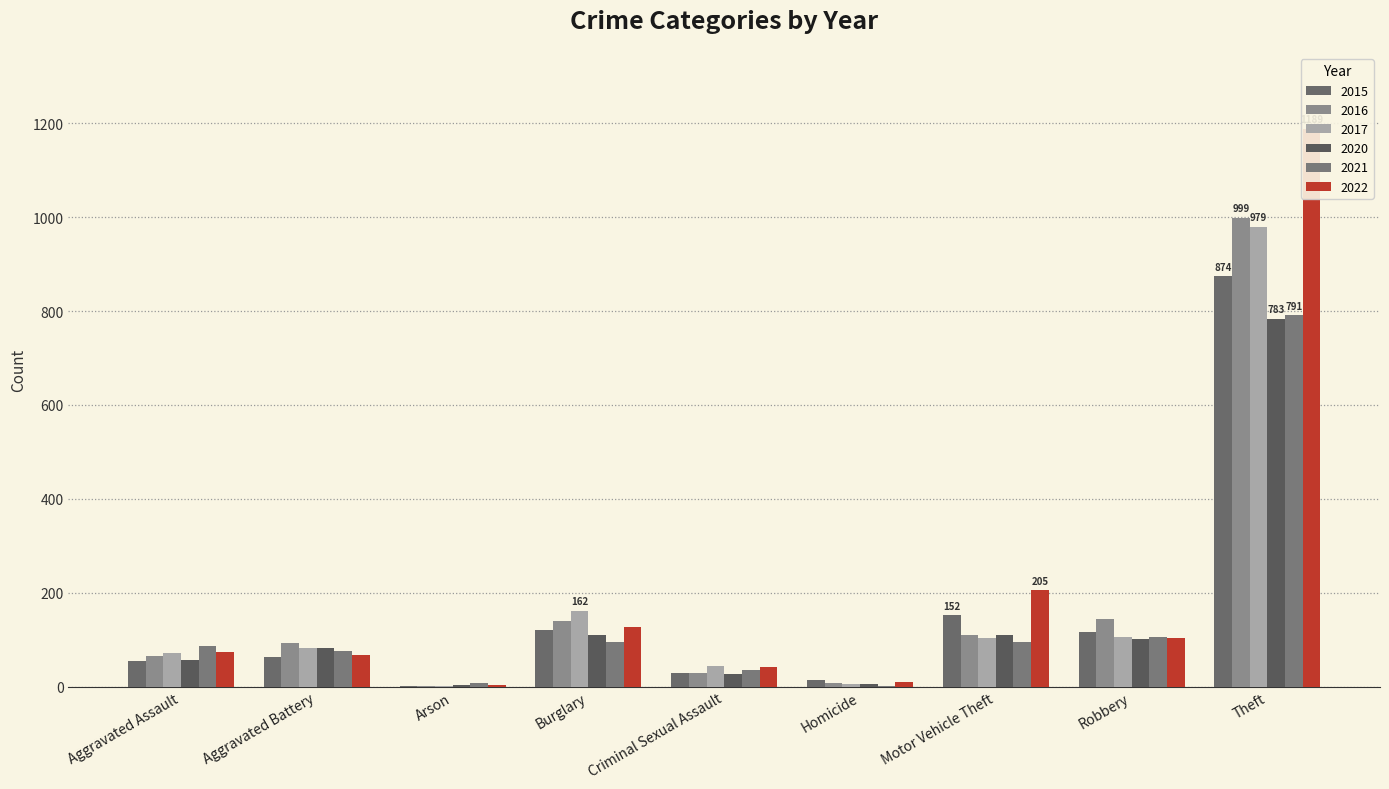

Where does the 2015 series first go above 64?

Burglary